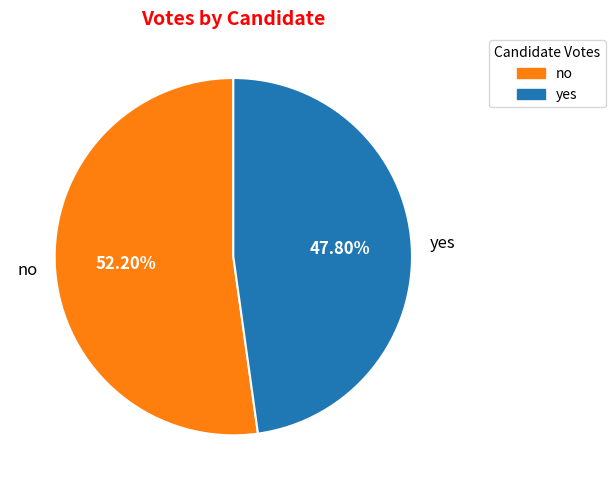

Which has a higher value, no or yes?

no